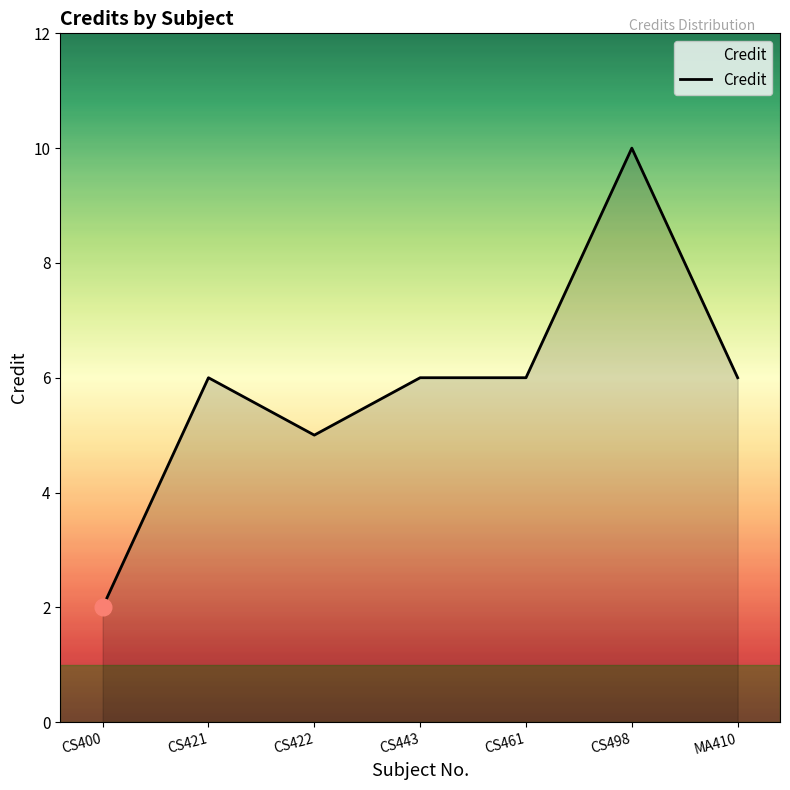

What is the approximate value at CS443?

6